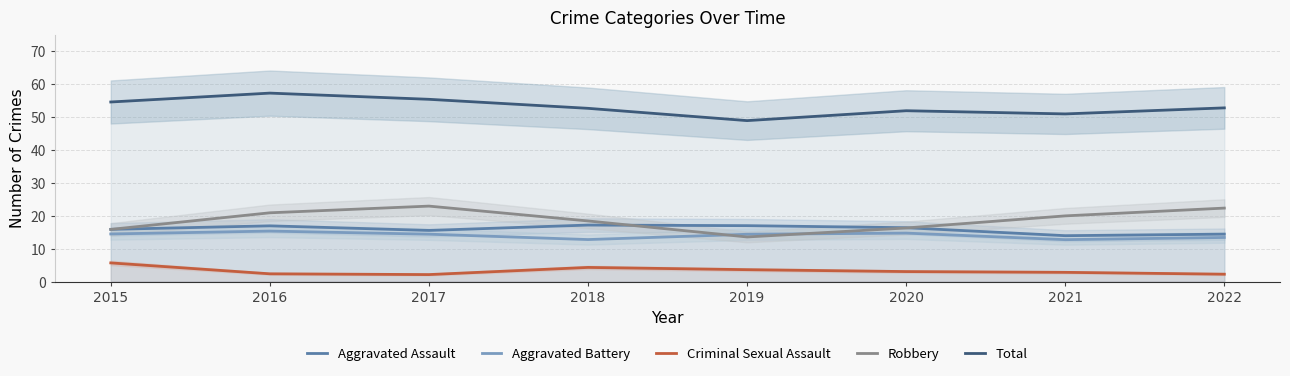

Is it true that Aggravated Assault equals 28.2 at 2016?

False